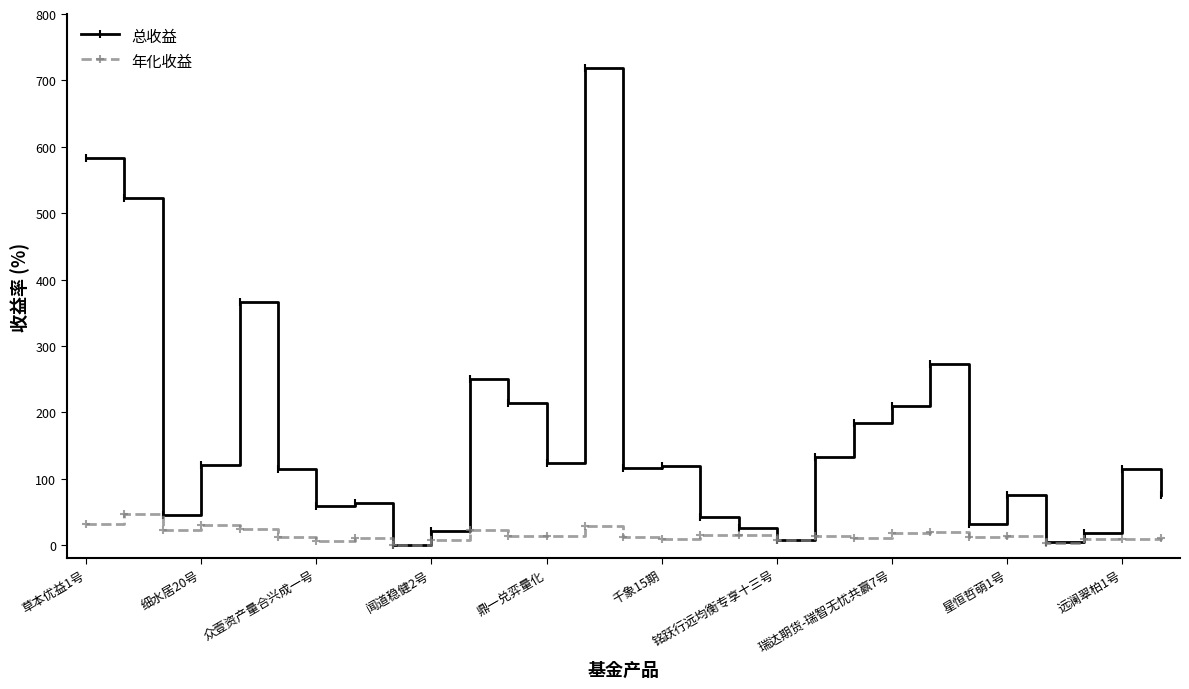

What is the value of the 年化收益 point at the 2nd from the left?

46.4